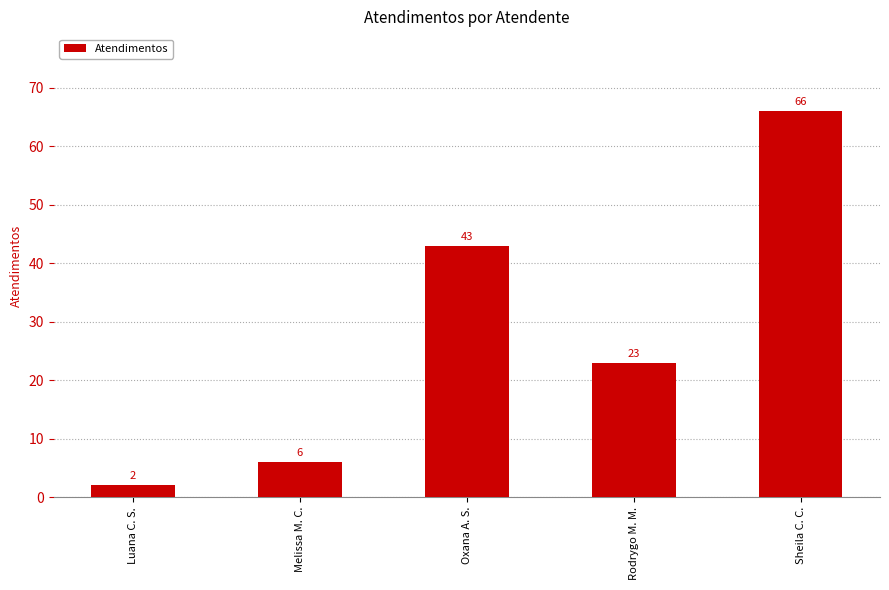

Rank the categories by value from highest to lowest.

Sheila C. C., Oxana A. S., Rodrygo M. M., Melissa M. C., Luana C. S.